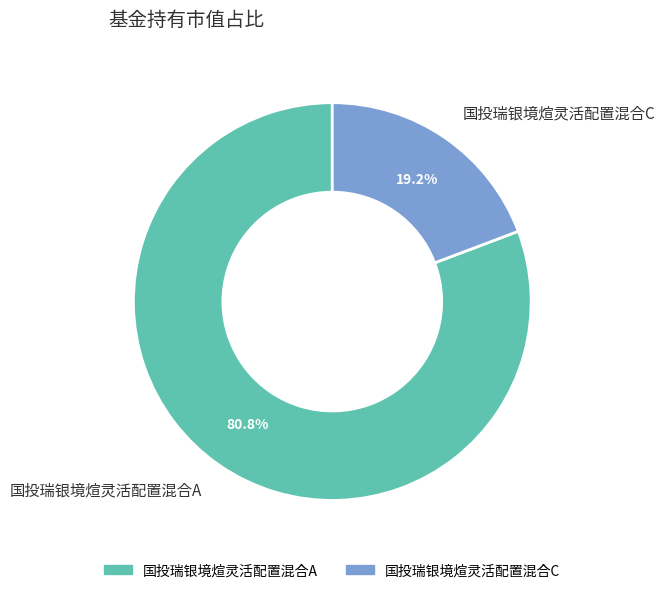

How many segments does this pie chart have?

2